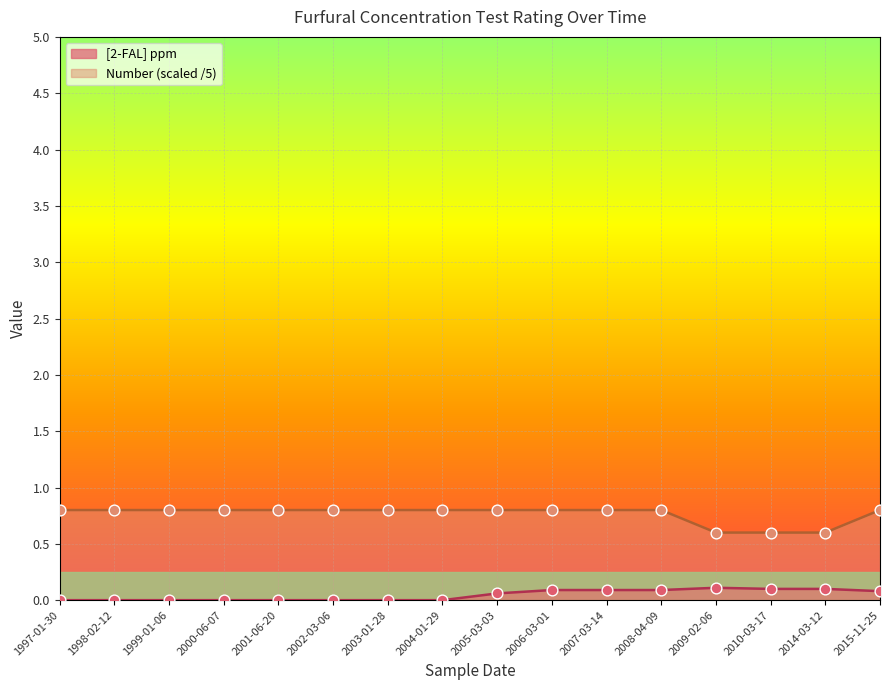

At which category is the sum across all series the highest?

2006-03-01